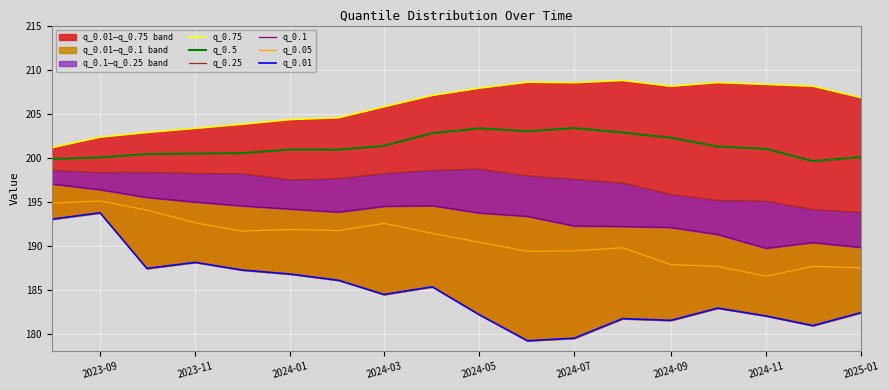

True or false: q_0.5 and q_0.05 intersect in this chart.

False